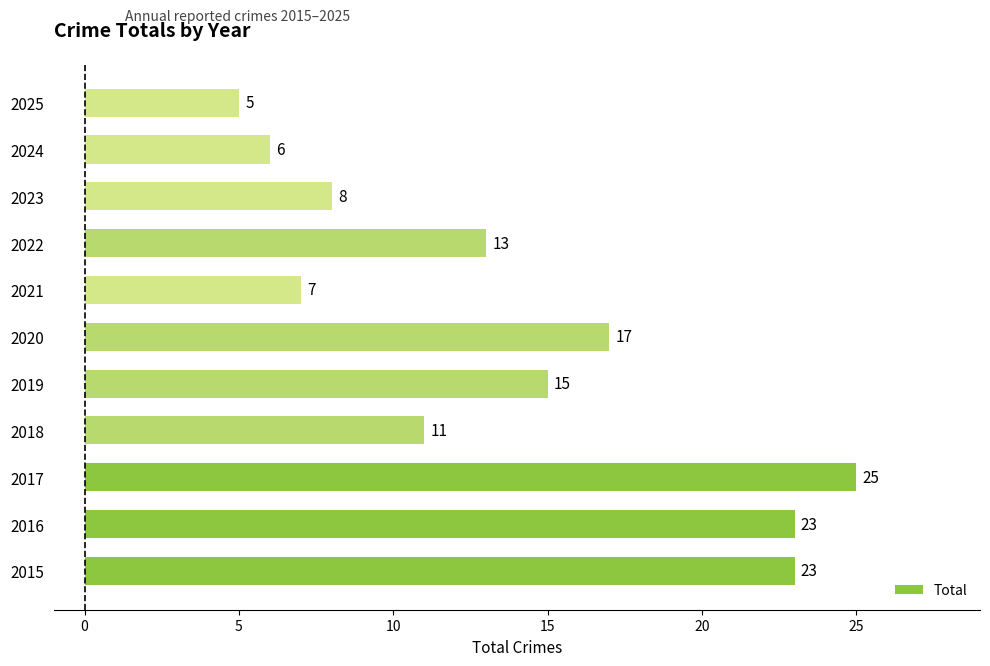

What is the greatest value displayed?

25